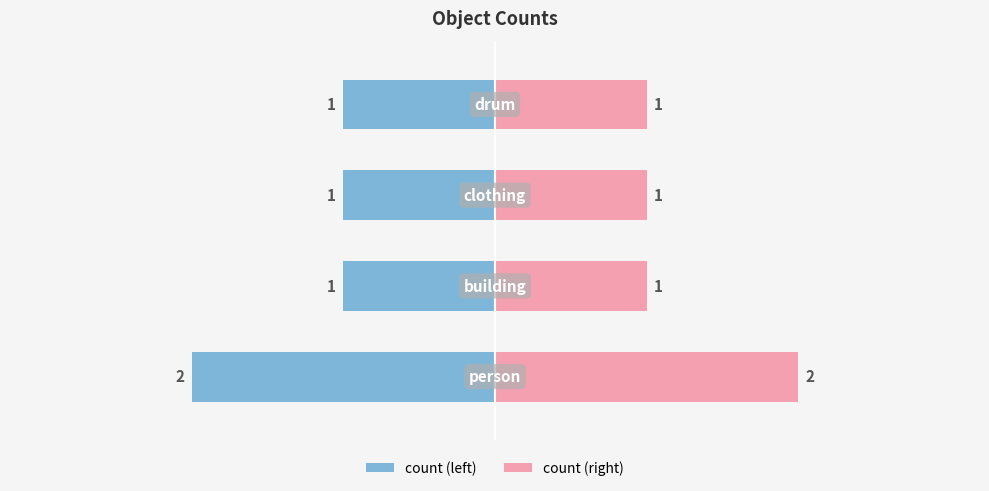

Reading left to right, list all the values displayed in this chart.

count (left): -2	-1	-1	-1
count (right): 2	1	1	1